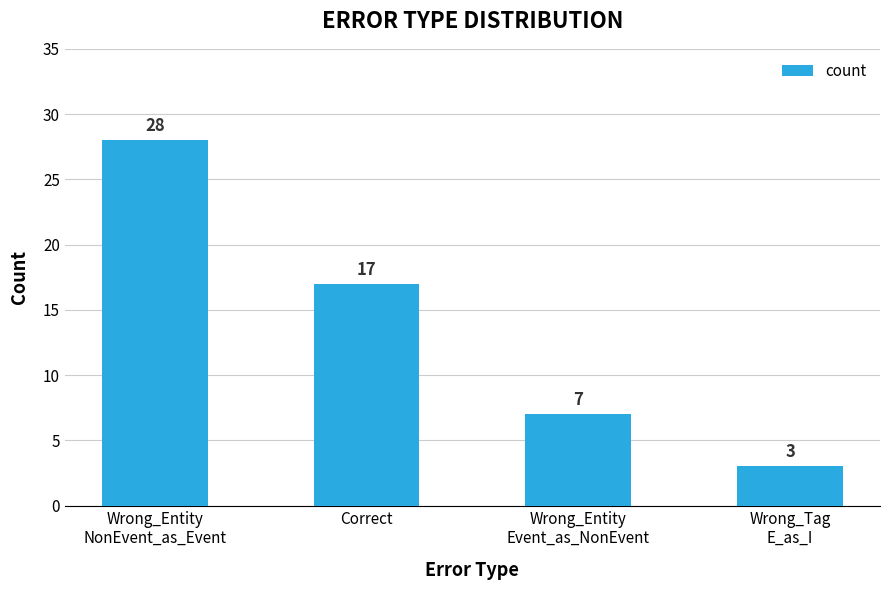

What is the value of the 4th bar from the left?

3